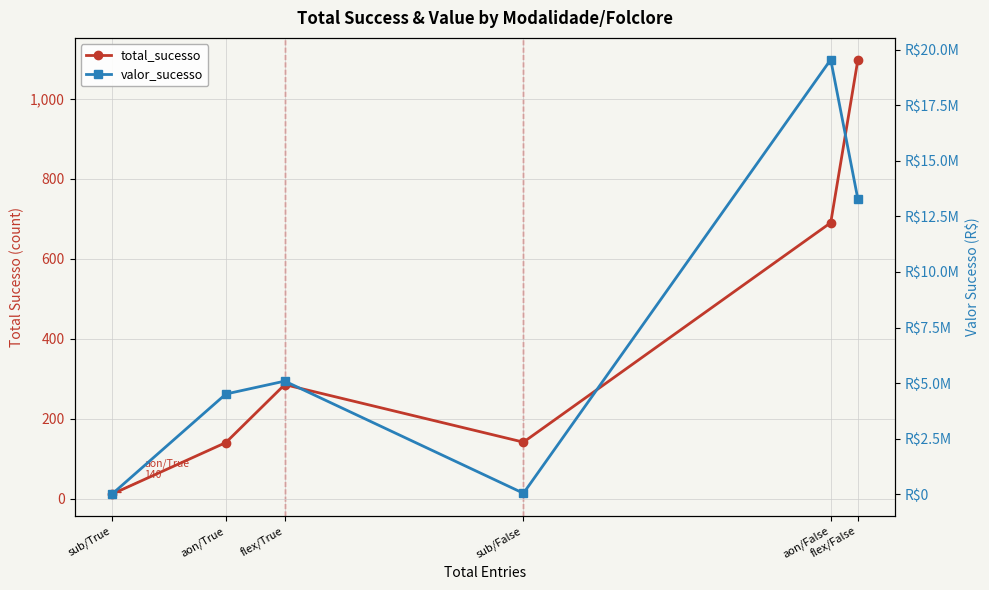

What is the value of the valor_sucesso point at the 3rd from the left?

5086973.7